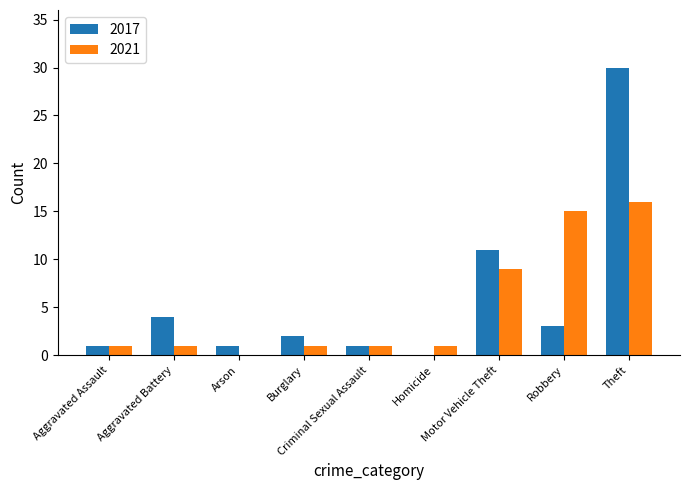

Which series has the widest spread of values?

2017